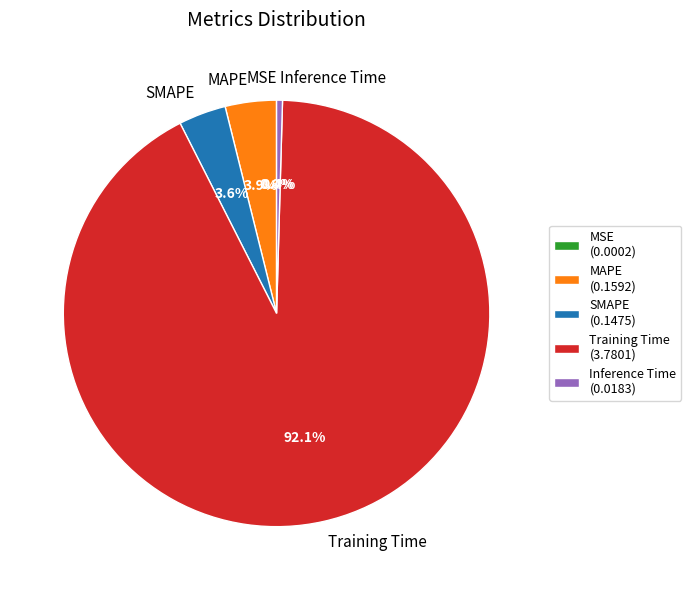

Is the sum of Inference Time and SMAPE greater than half?

No